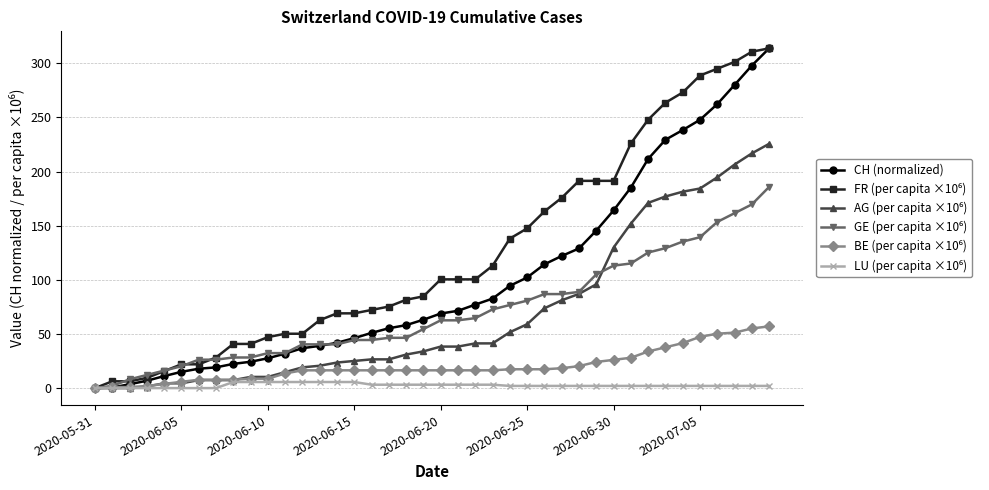

How many data points in CH (normalized) are less than 68?

20